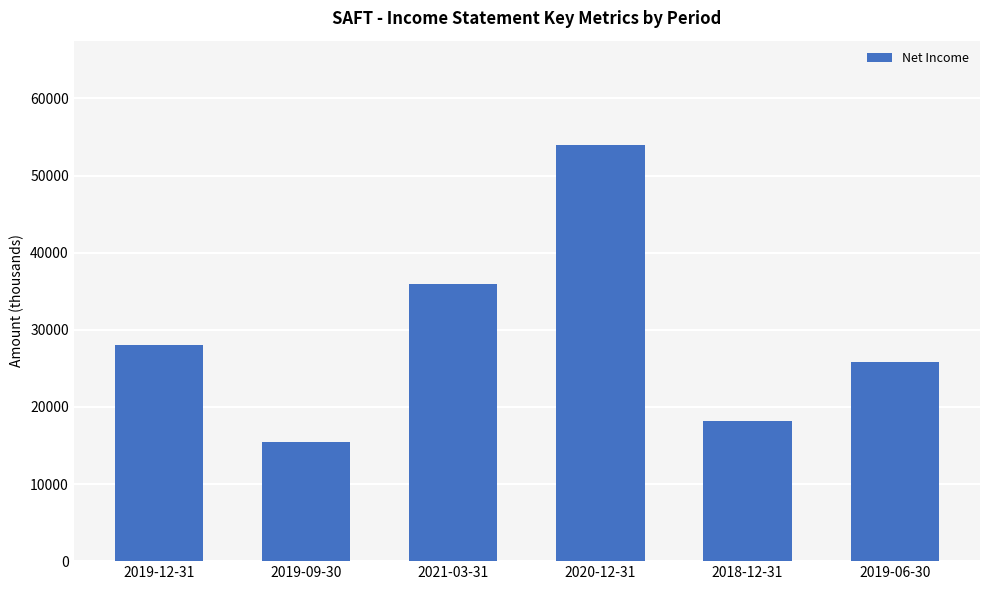

At which label is the value closest to 34750?

2021-03-31